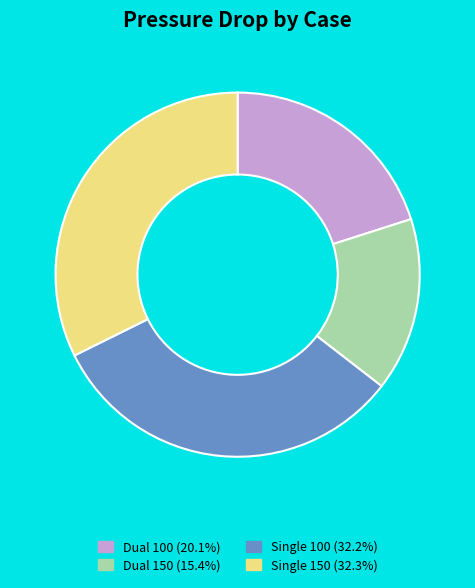

Is the sum of Dual 150 and Single 100 greater than half?

No